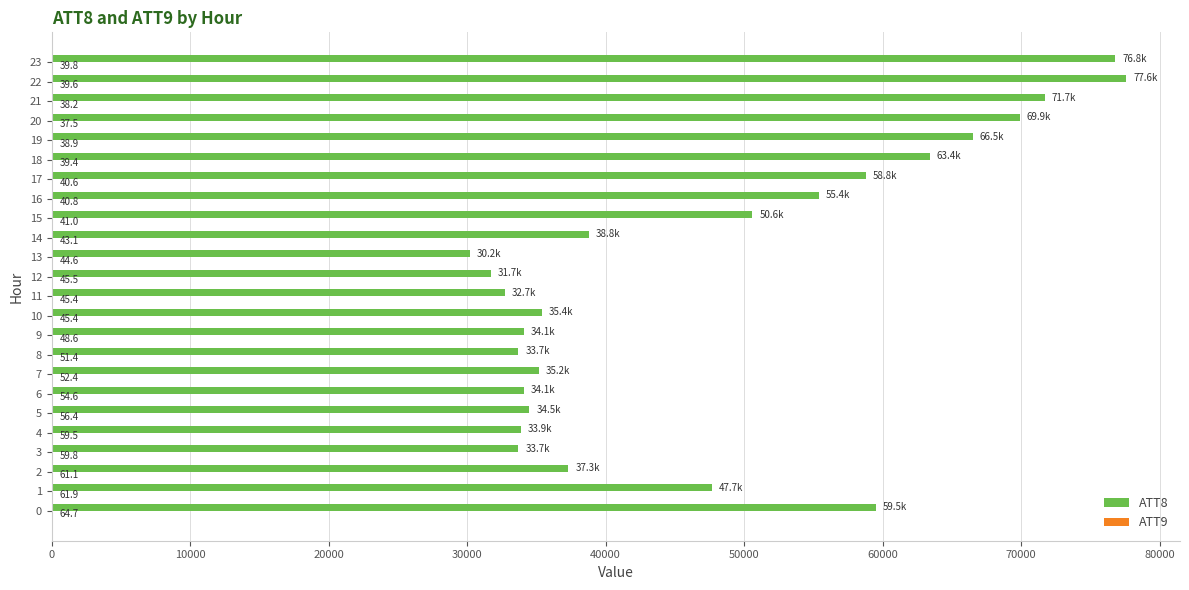

At which category is the sum across all series the highest?

22